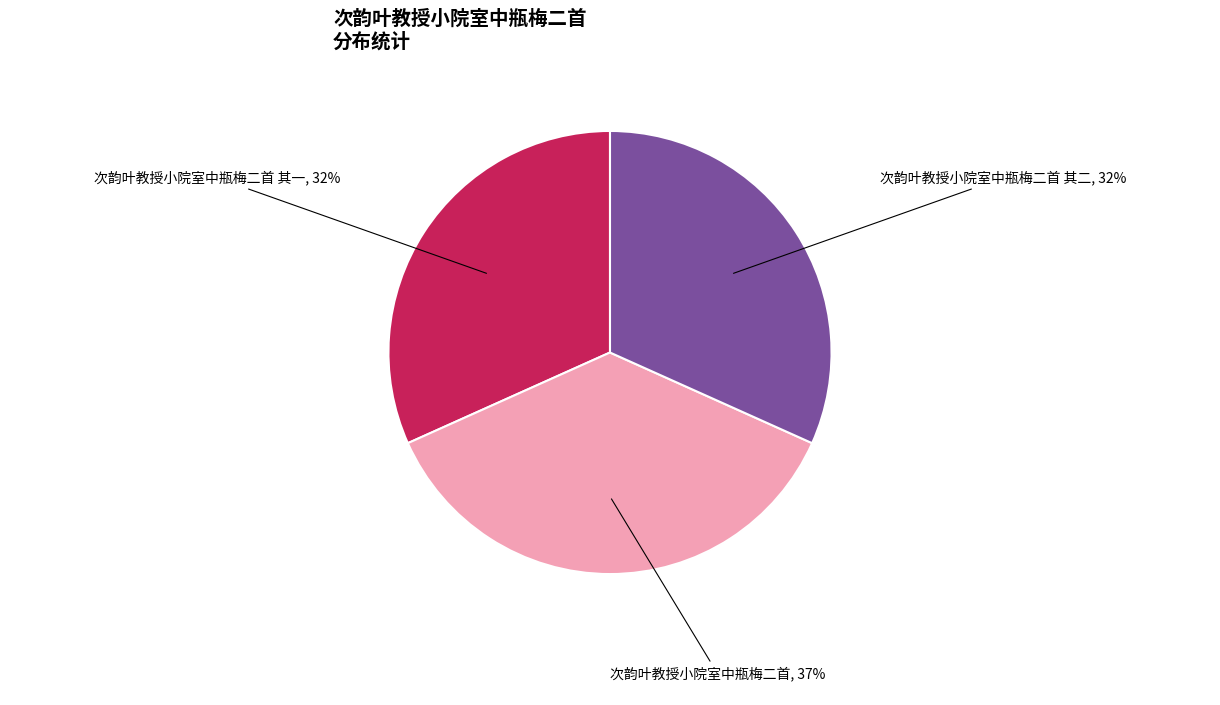

Is there a majority slice in this chart?

No